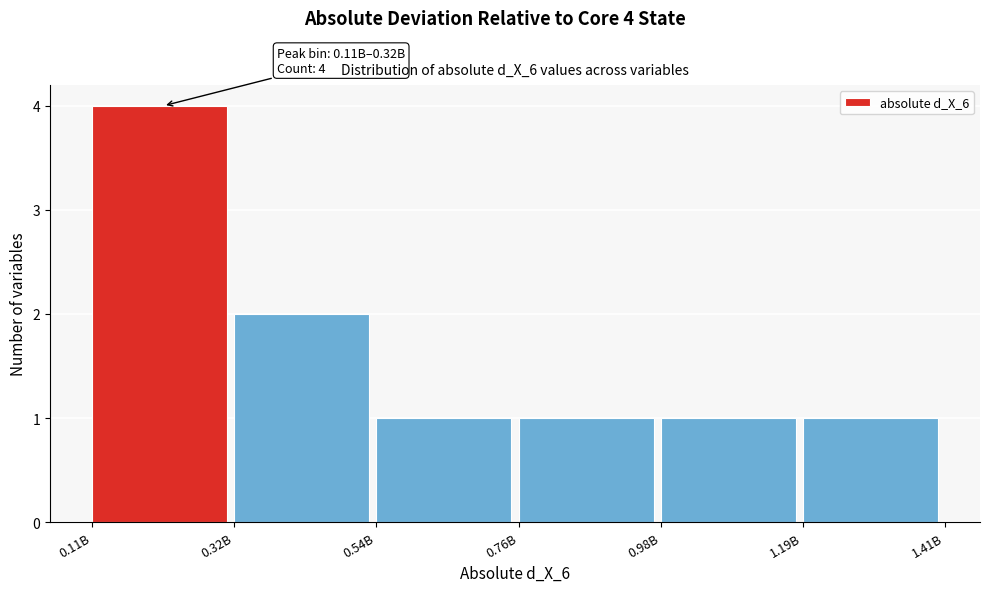

Reading left to right, list all the values displayed in this chart.

0.11B=4	0.32B=2	0.54B=1	0.76B=1	0.98B=1	1.19B=1